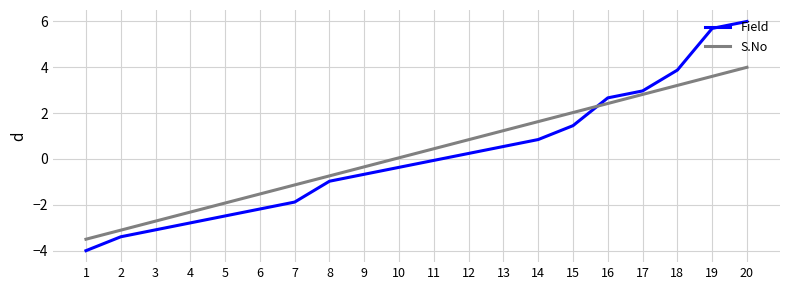

Reading right to left, extract all data points from this chart.

Field: 6.0	5.7	3.9	3.0	2.7	1.5	0.8	0.5	0.2	-0.1	-0.4	-0.7	-1.0	-1.9	-2.2	-2.5	-2.8	-3.1	-3.4	-4.0
S.No: 4.0	3.6	3.2	2.8	2.4	2.0	1.6	1.2	0.8	0.4	0.1	-0.3	-0.7	-1.1	-1.5	-1.9	-2.3	-2.7	-3.1	-3.5